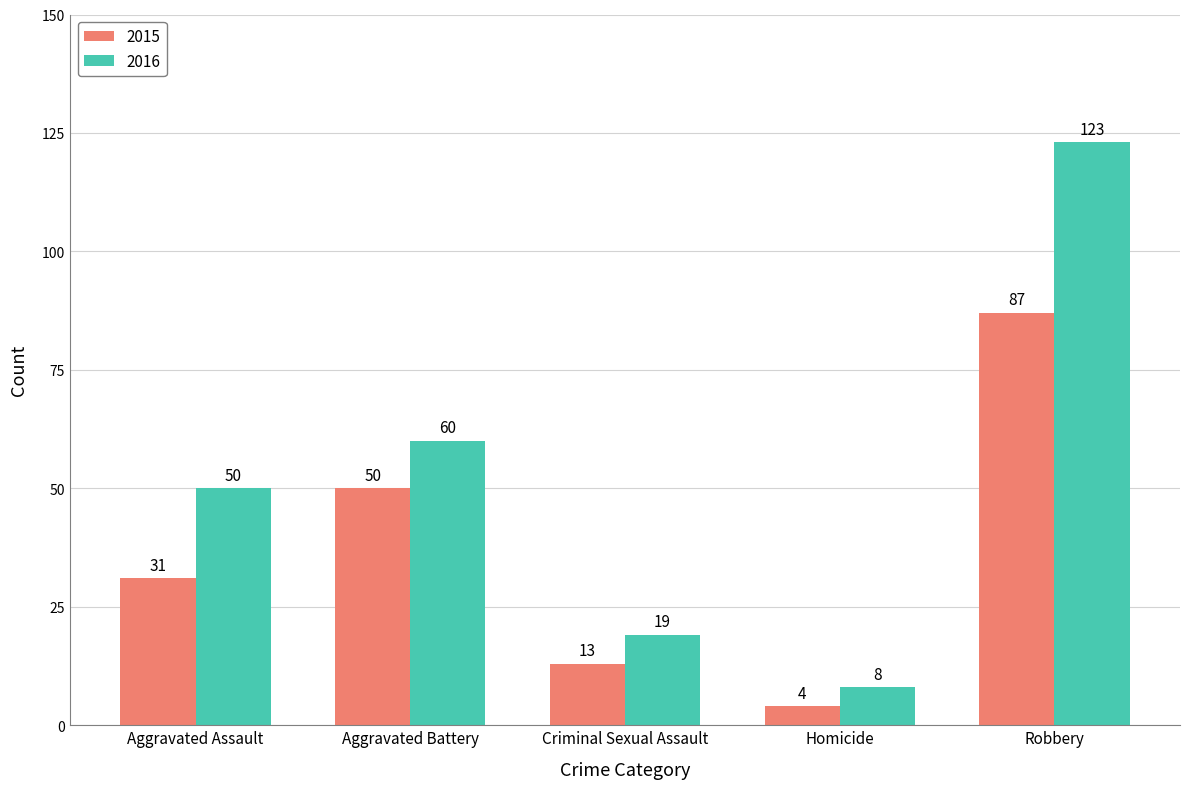

What position from the left is Aggravated Battery?

2